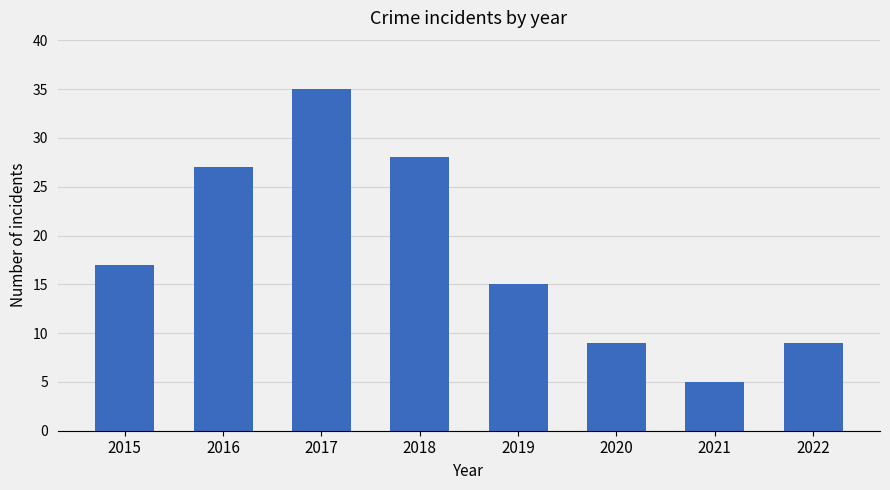

How many series are shown in this chart?

1